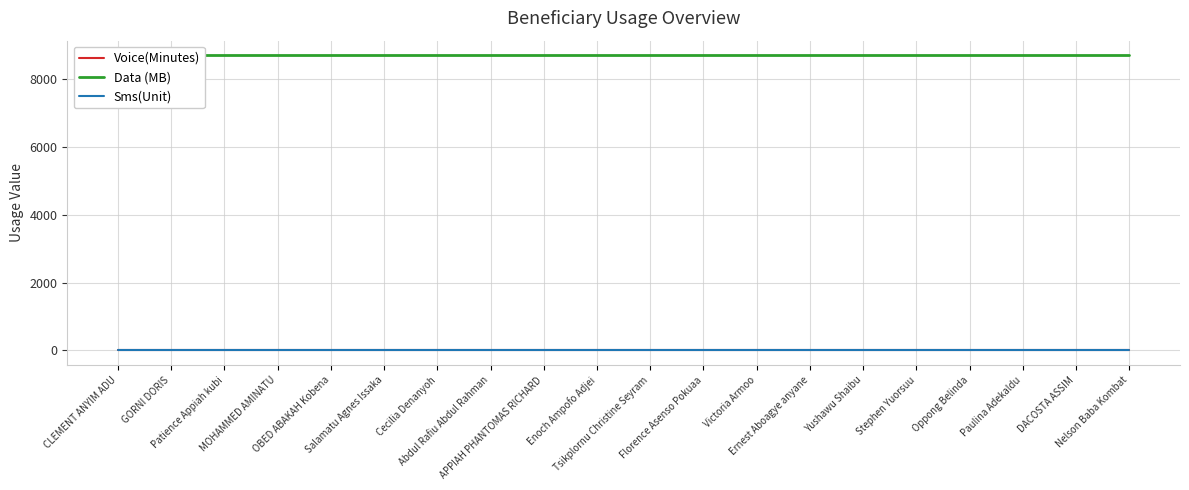

What is the total value across all series at Cecilia Denanyoh?

8704